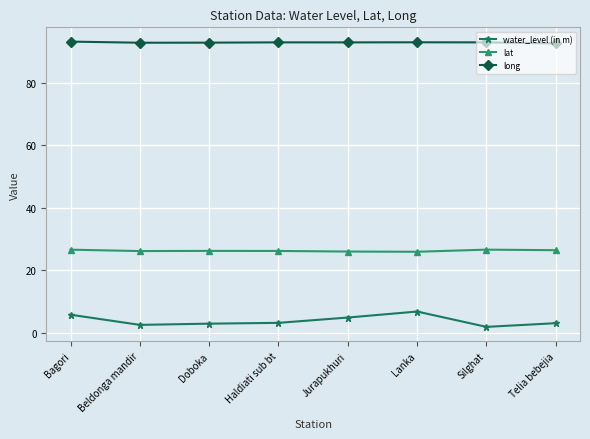

What is the total value across all series at Doboka?

121.9